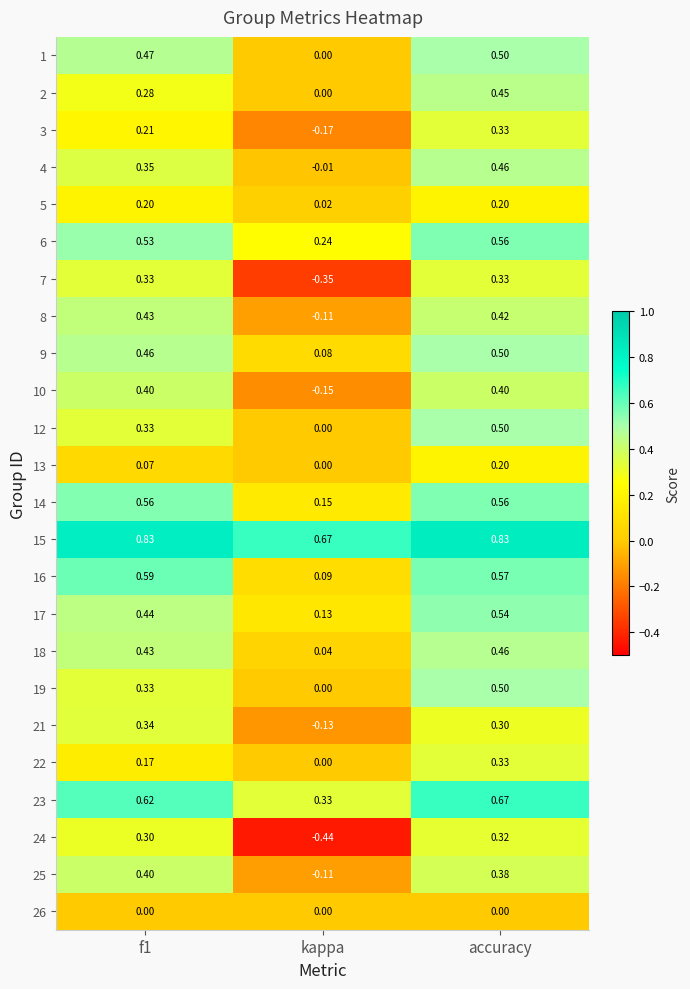

At which label is 9 closest to 0?

kappa